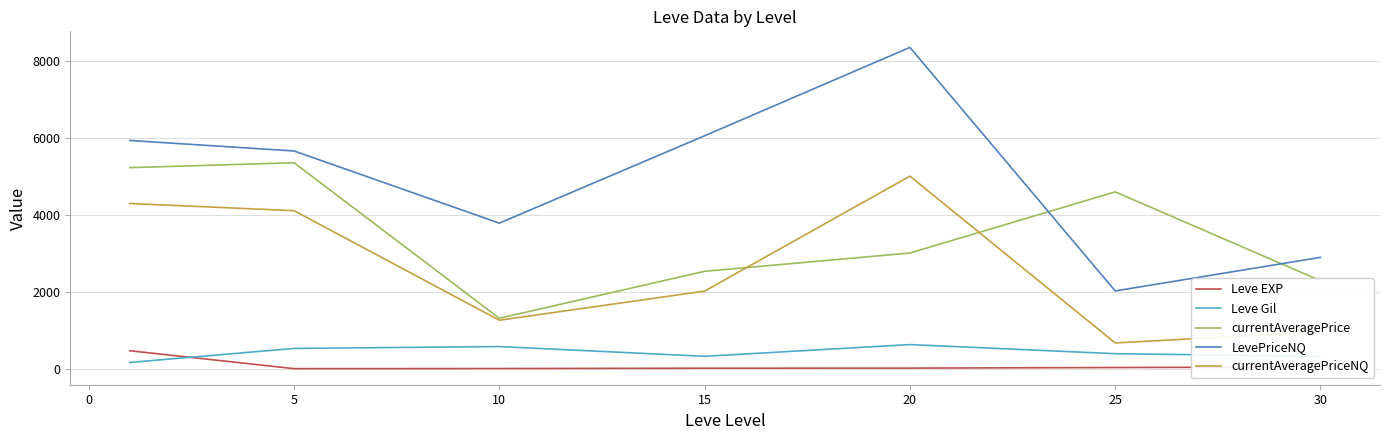

Is this an area chart (filled region under the line)?

No